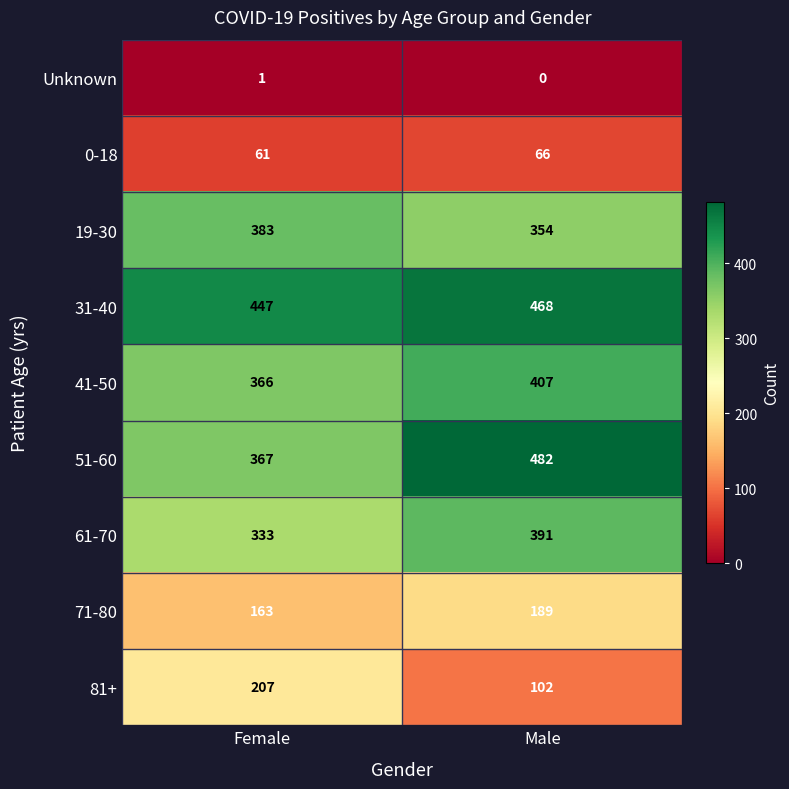

What is the average value of the 61-70 series?

362